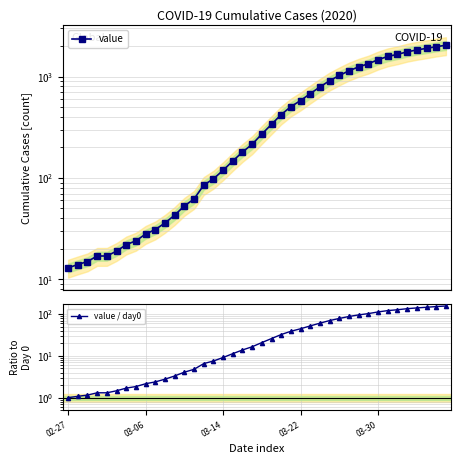

Where is value nearest to the value 1022?

28